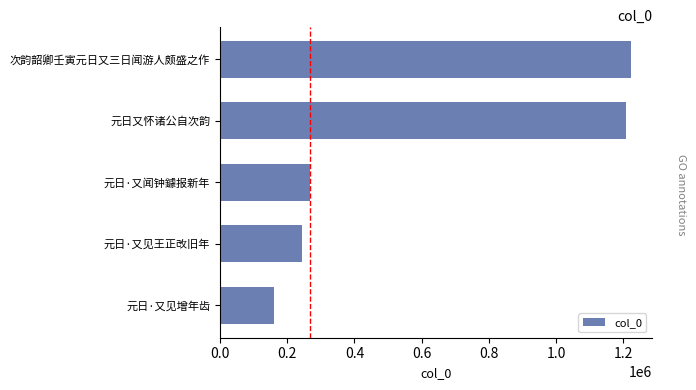

Which label corresponds to the largest value in the chart?

次韵韶卿壬寅元日又三日闻游人颇盛之作